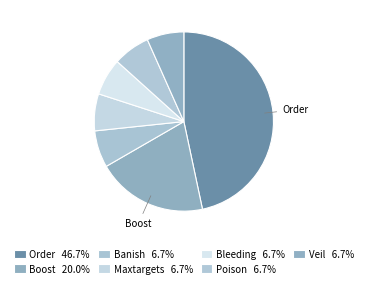

How many slices are in this pie chart?

7